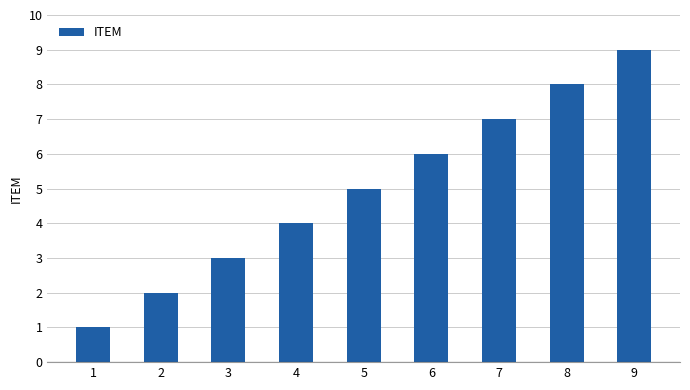

The chart shows a value of 8 at 8. True or false?

True